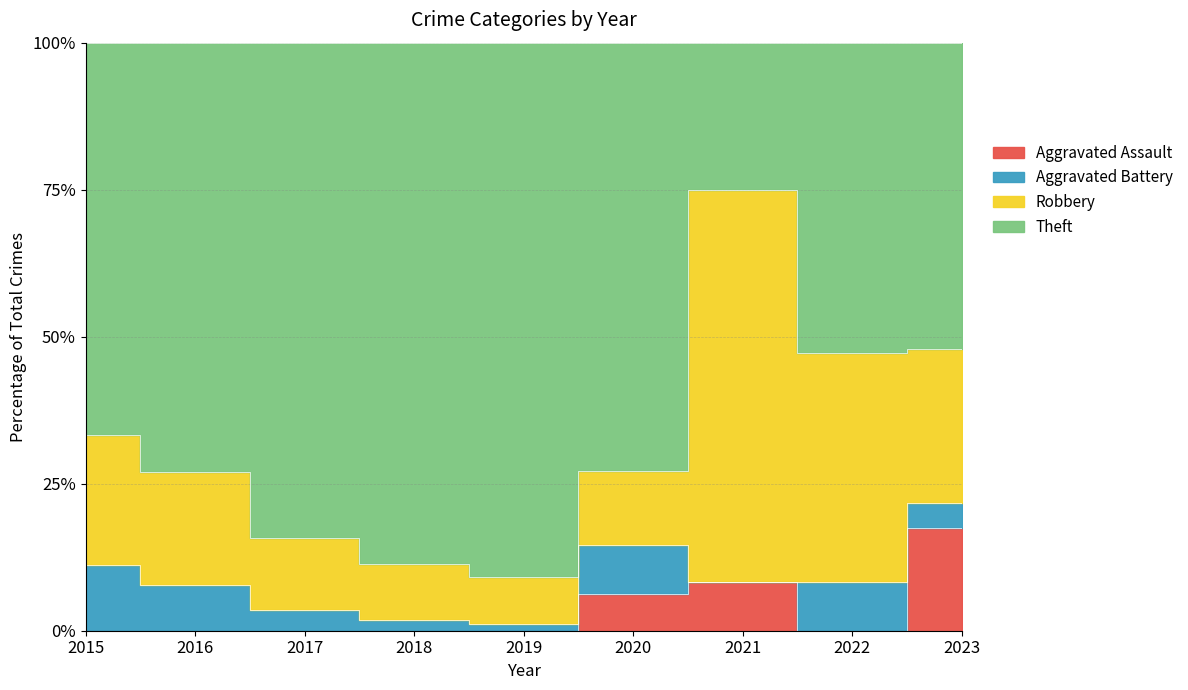

How many values in Aggravated Battery are above zero?

8